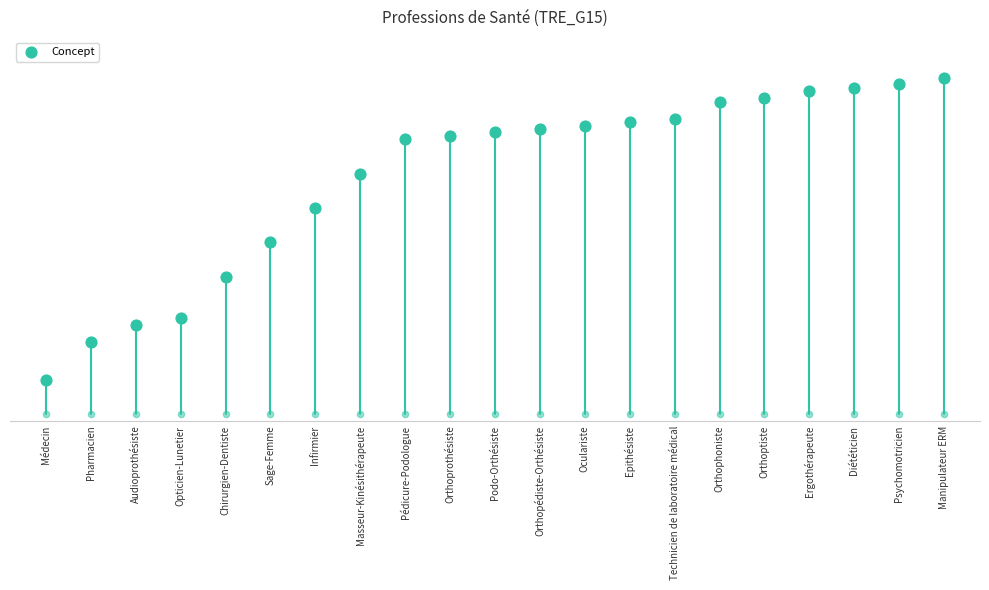

What is the ratio of the value at Chirurgien-Dentiste to the value at Oculariste?

0.5